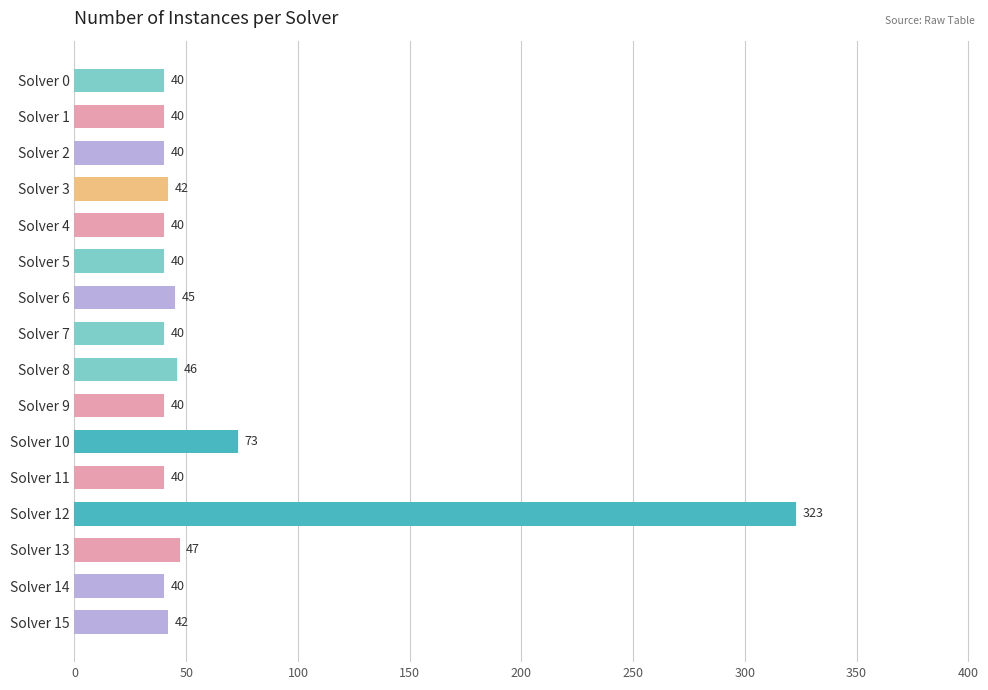

What is the difference between the maximum and second lowest values?

283